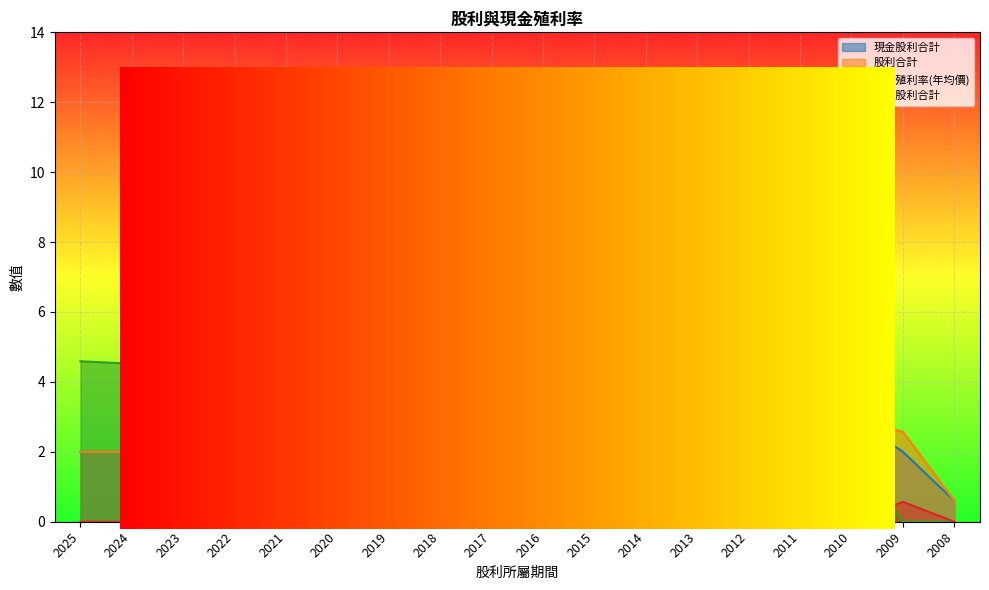

How many intersections are there between 現金殖利率(年均價) and 現金股利合計?

1